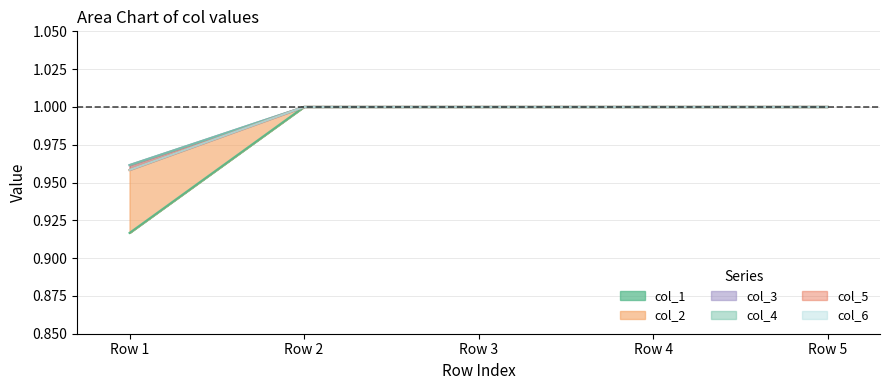

At which category is the sum across all series the highest?

Row 2